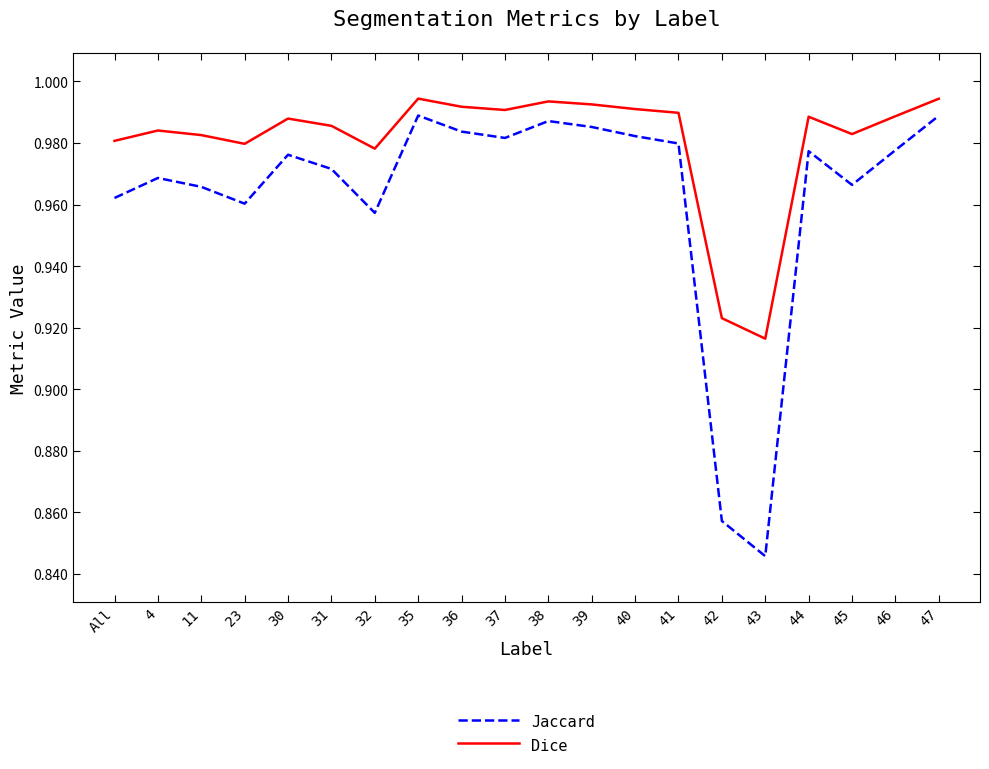

Rank the series by their average value, from highest to lowest.

Dice, Jaccard